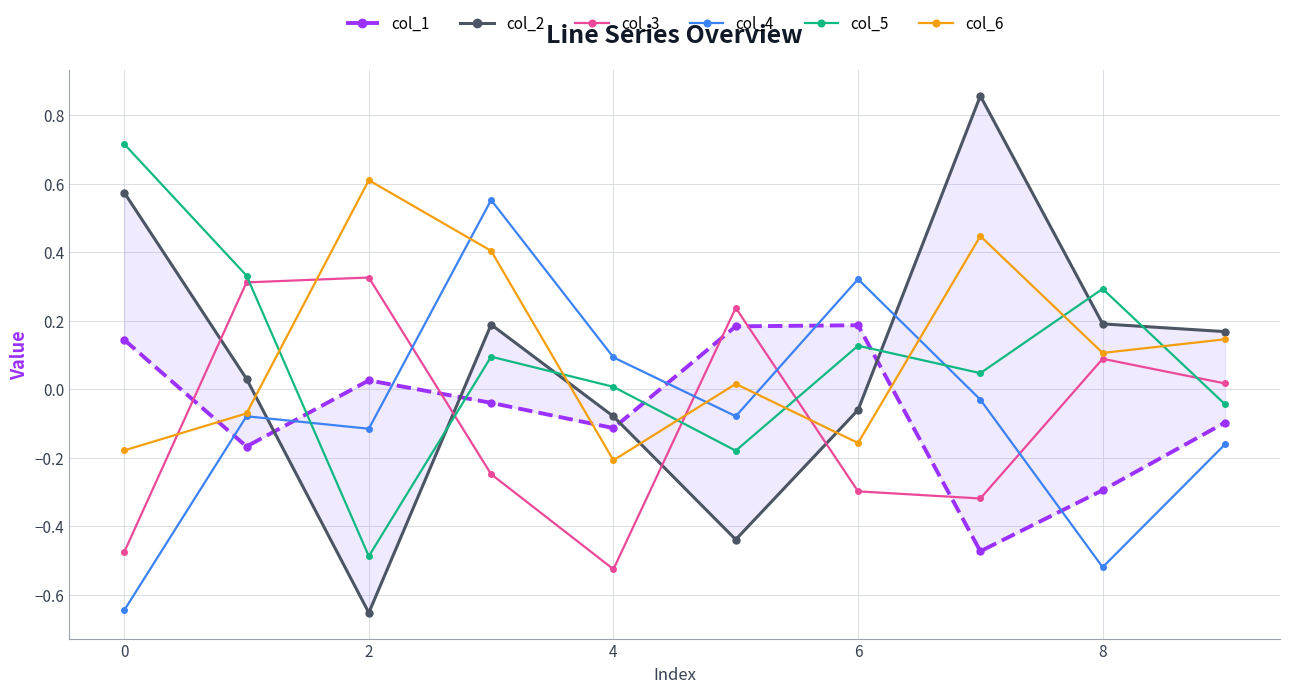

True or false: col_4 has a value of -0.2 at 2.

False